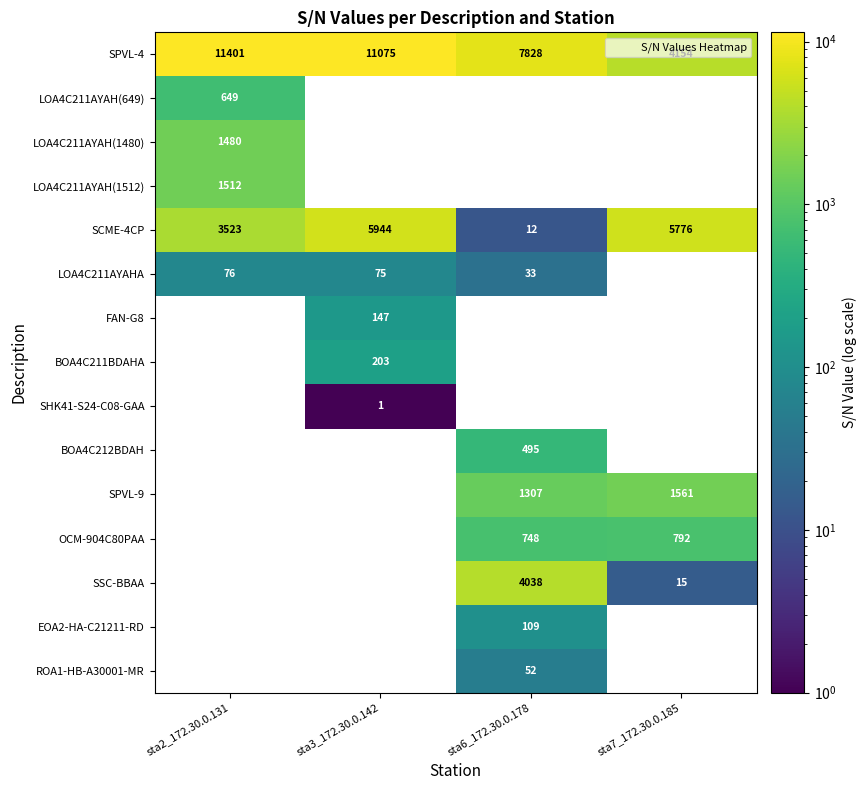

Is it true that SSC-BBAA equals 6767.3 at sta6_172.30.0.178?

False